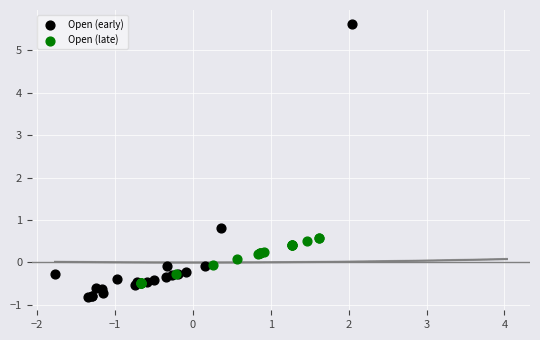

Which series contains the highest Y value?

Open (early)